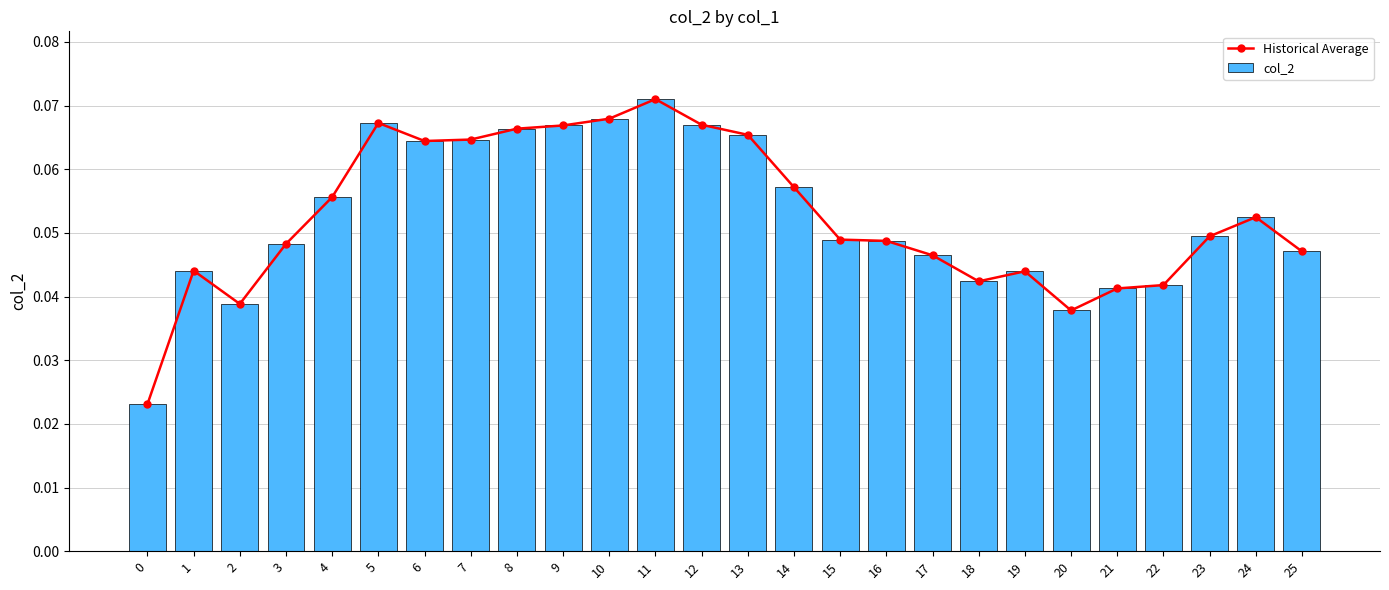

What is the highest value of the Historical Average series?

0.1